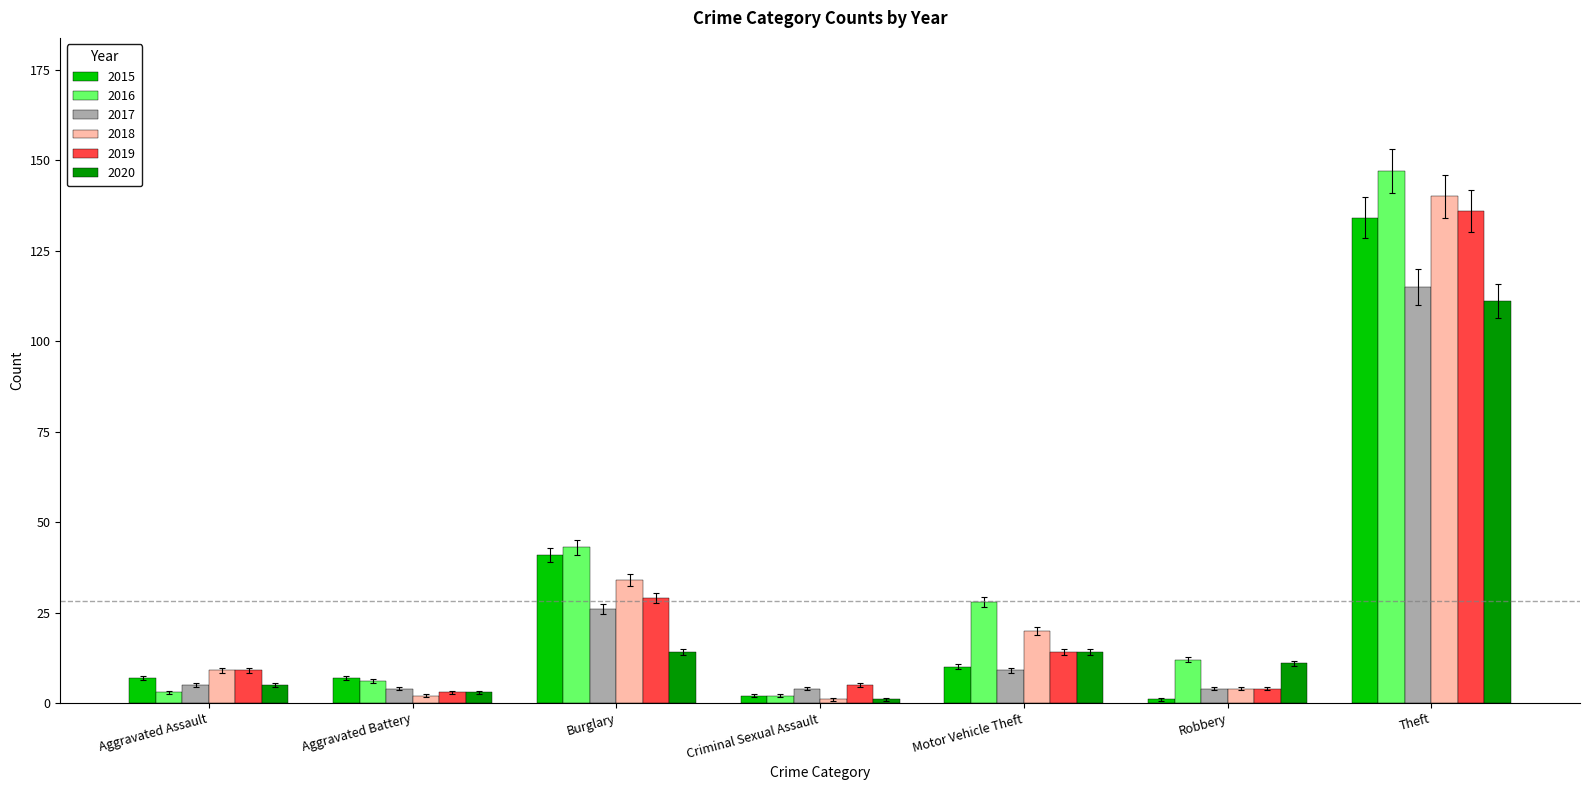

What is the difference between the second highest and minimum values in the 2020 series?

13